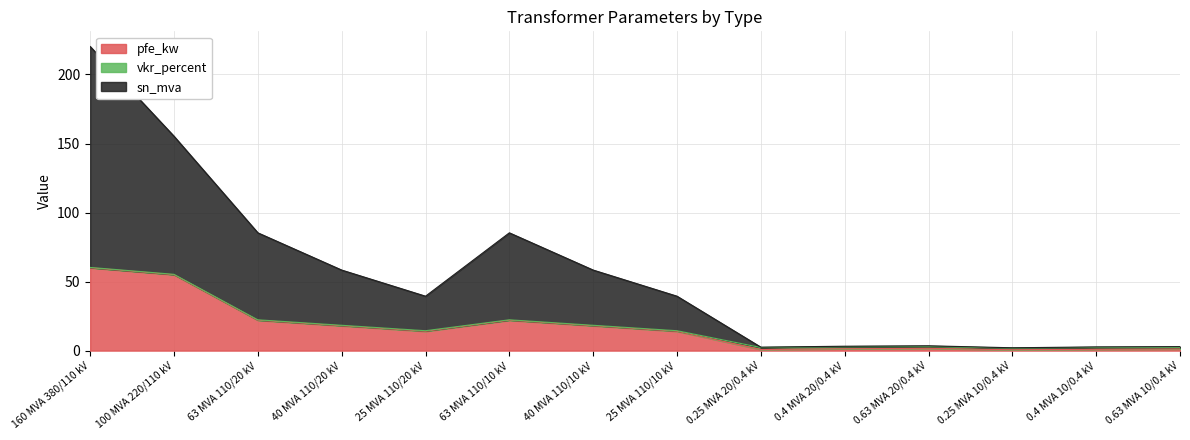

The value of pfe_kw at 63 MVA 110/10 kV is 10.9. True or false?

False